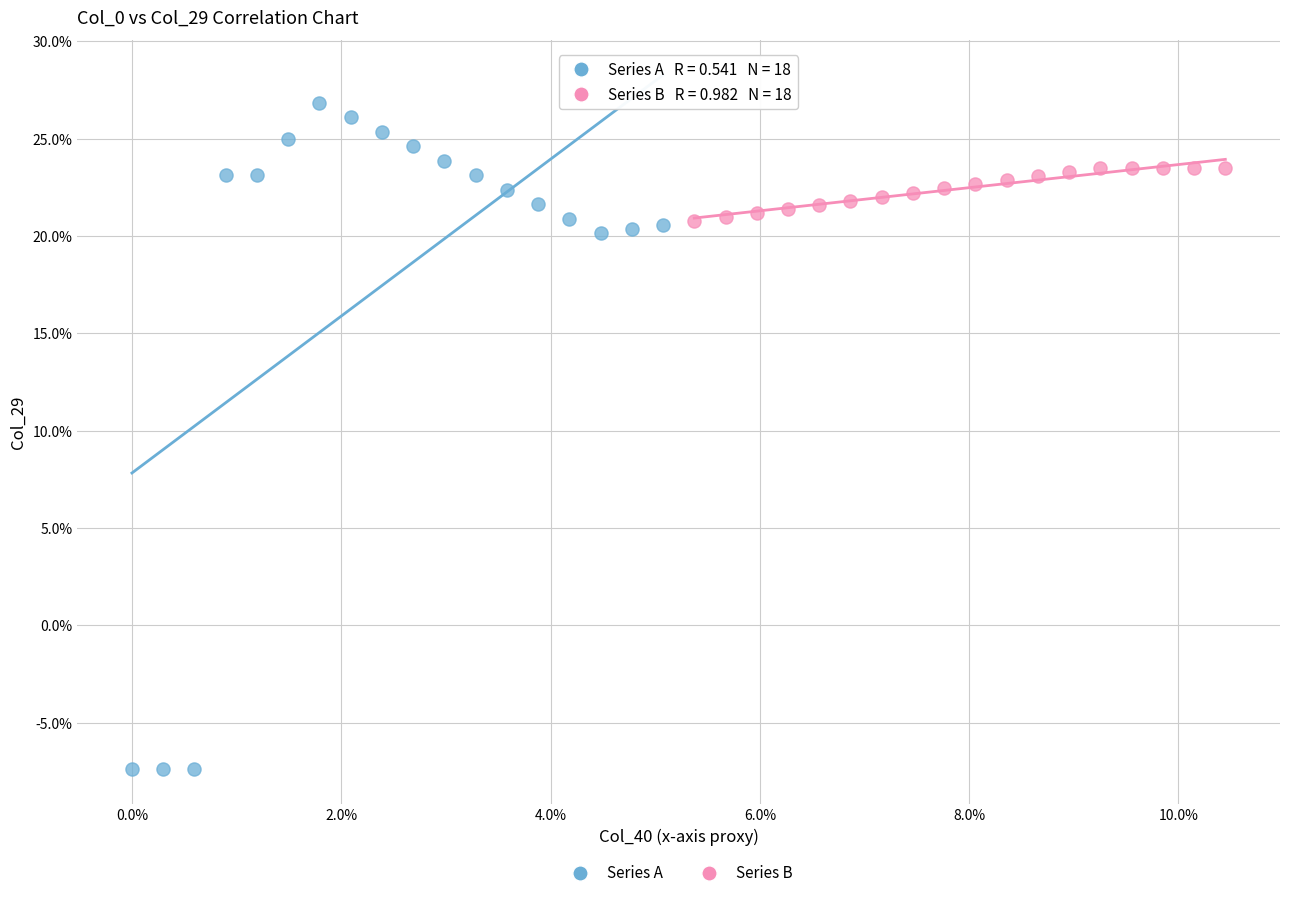

Which series contains the highest Y value?

Series A